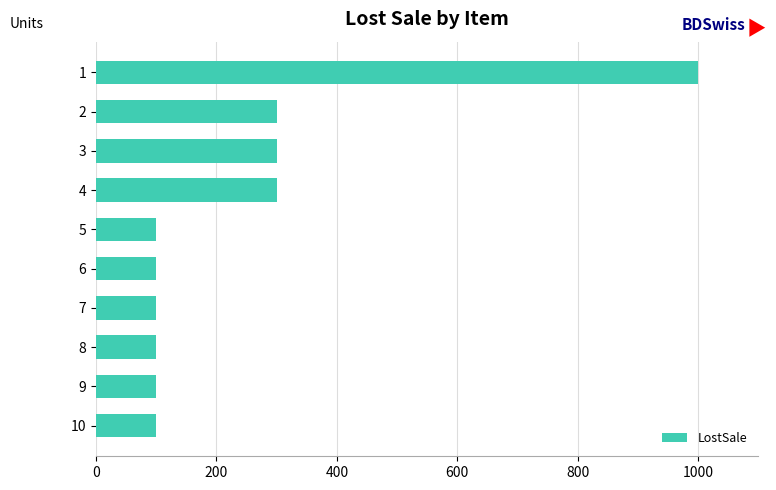

What is the ratio of the value at 2 to the value at 5?

3.0